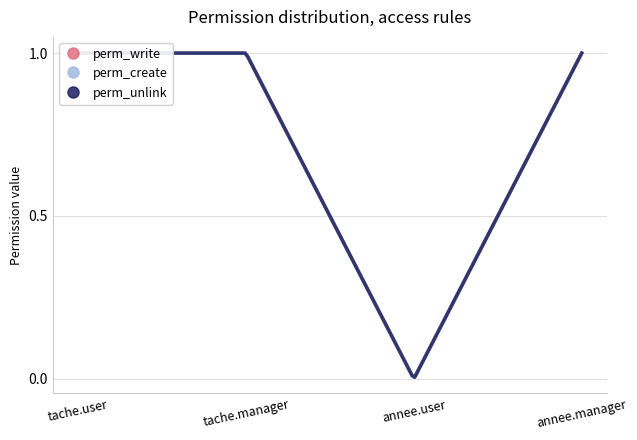

At which label is perm_unlink closest to 0?

annee.user